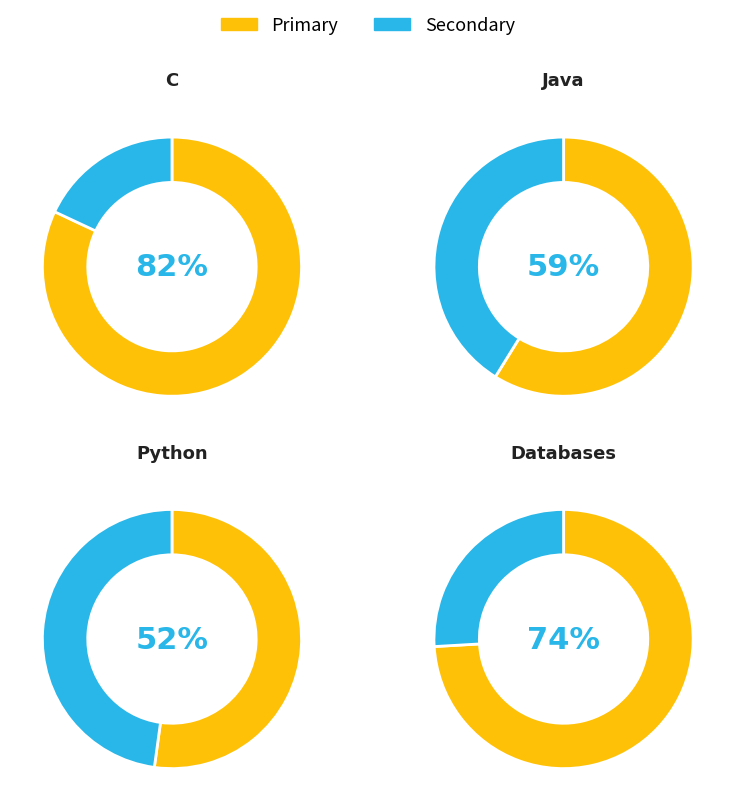

Is it true that C# is 1% of the pie?

False